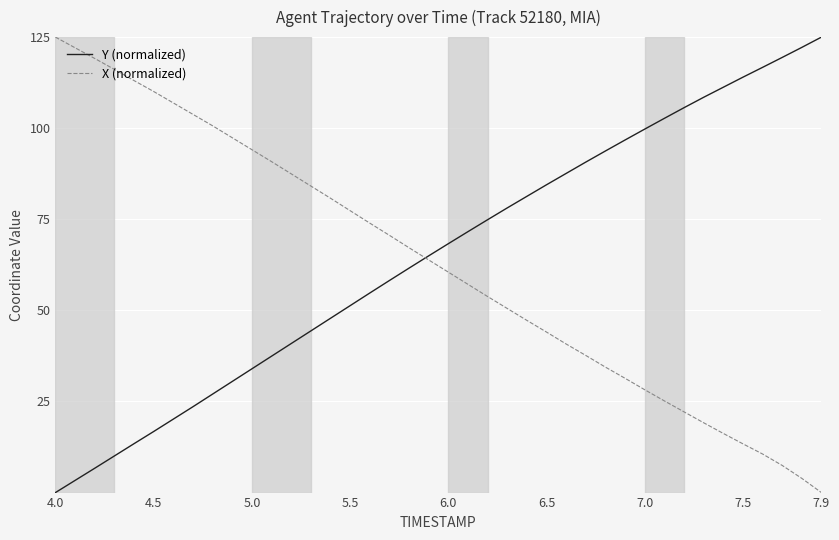

What is the maximum value for Y (normalized)?

125.0